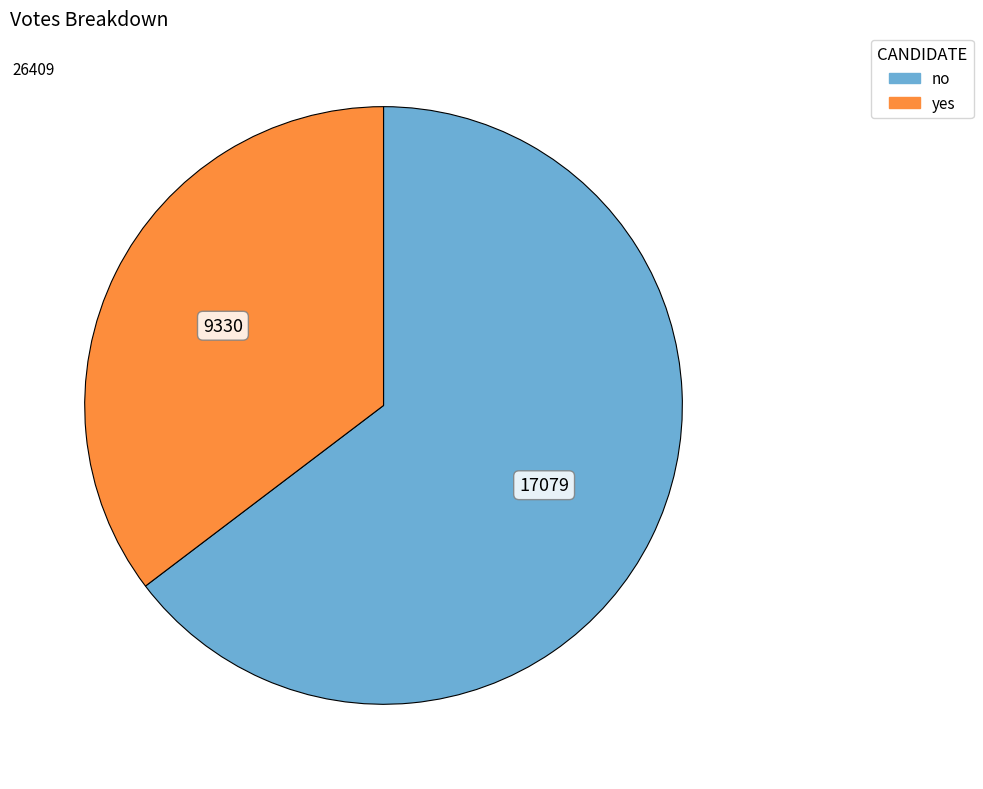

How many segments does this pie chart have?

2